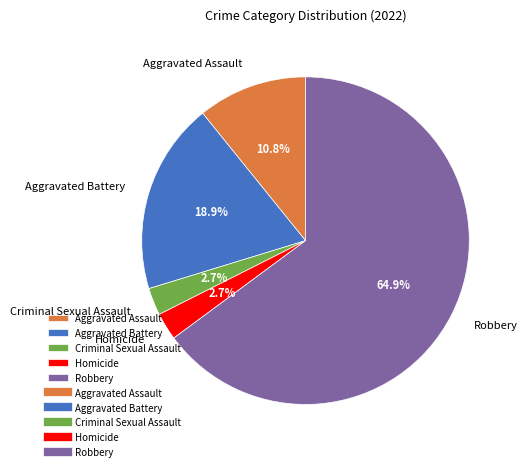

To the nearest percent, what is the difference between the largest and smallest slice percentages?

62%